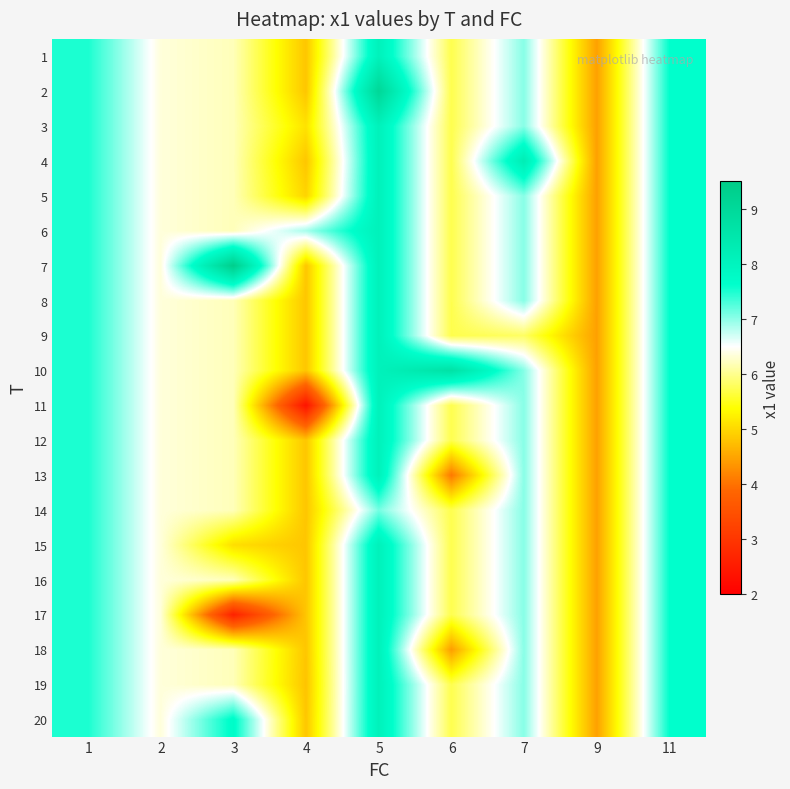

What is the smallest value displayed?

2.4